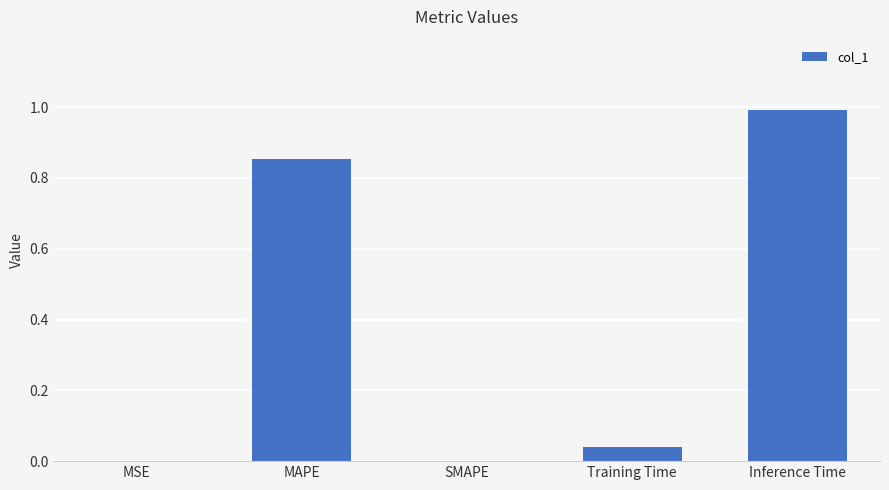

Count the number of categories in the chart.

5